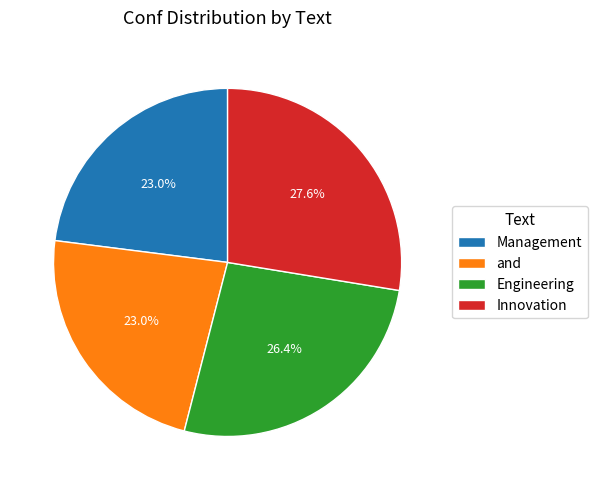

How much of the chart is everything except Management?

77.0%